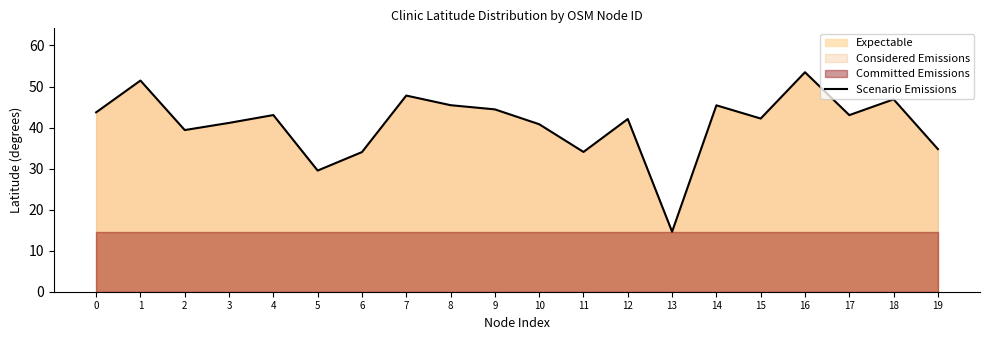

What is the change in value from 5 to 13?

-14.9